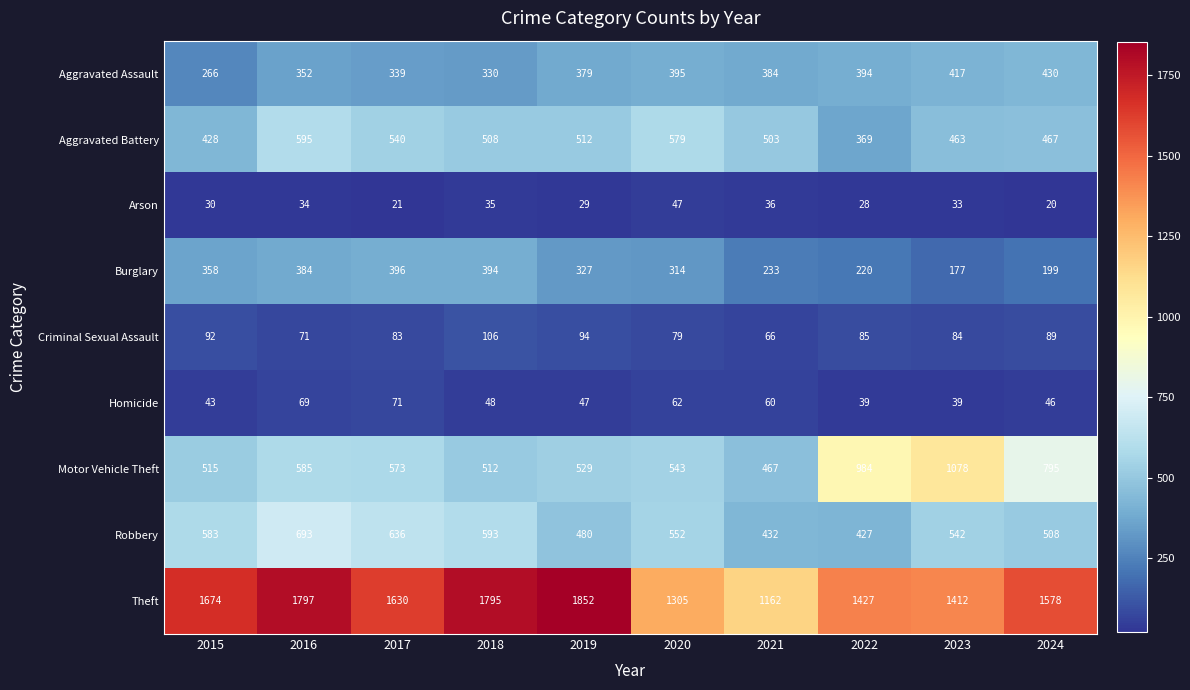

What is the total value across all series at 2017?

4289